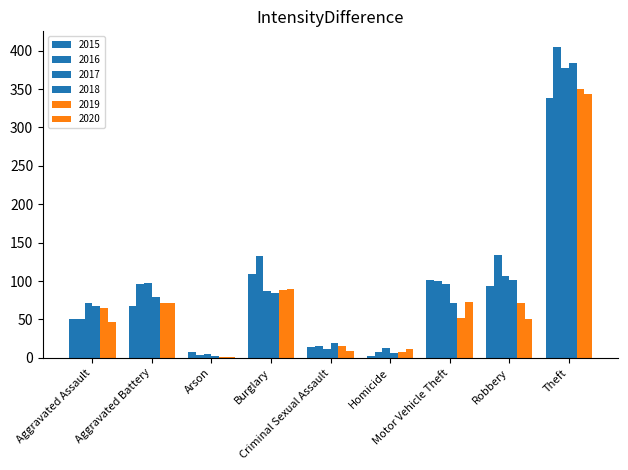

Count the number of categories in the chart.

9